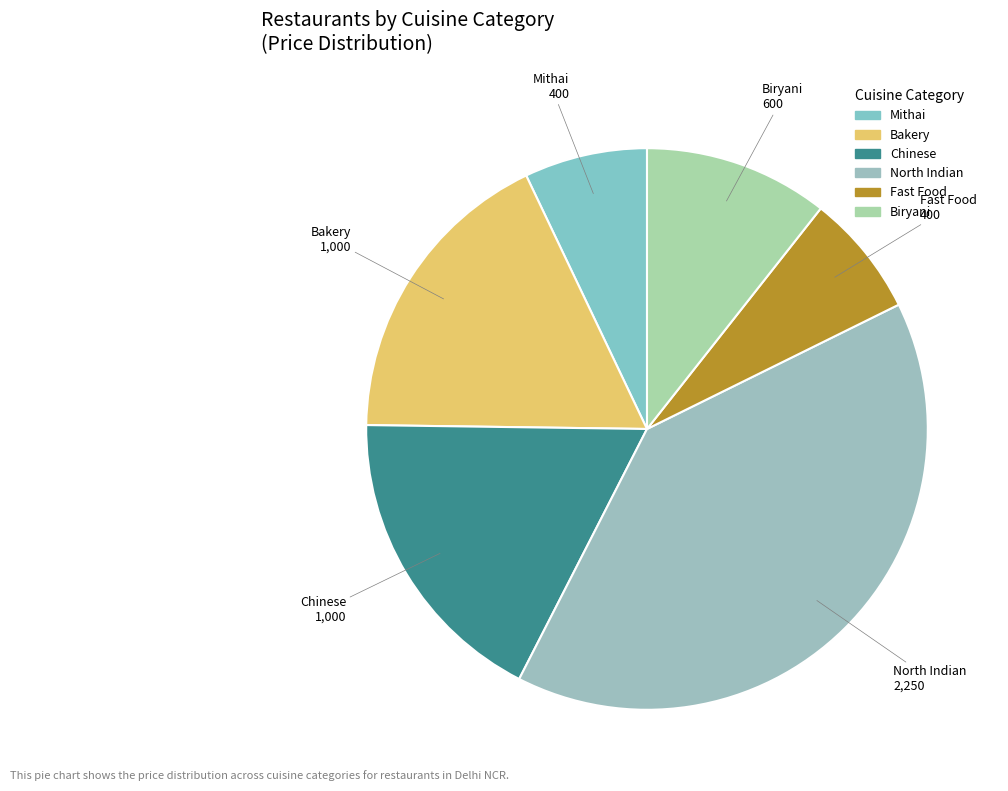

Count the number of slices in the pie.

6